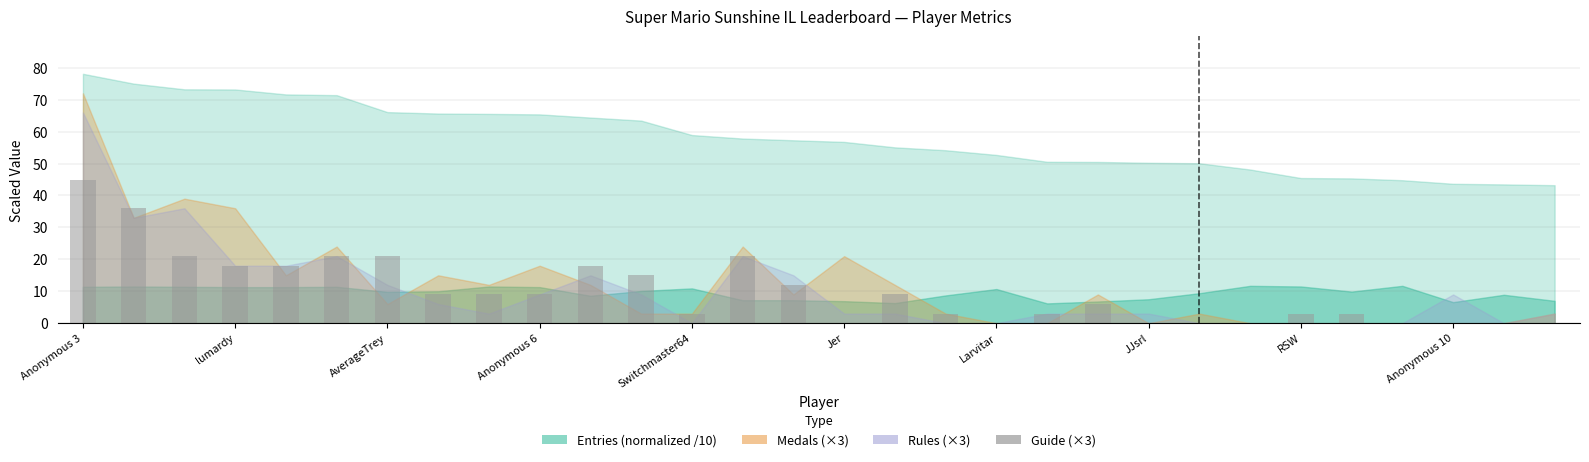

What is the sum of all values?

303